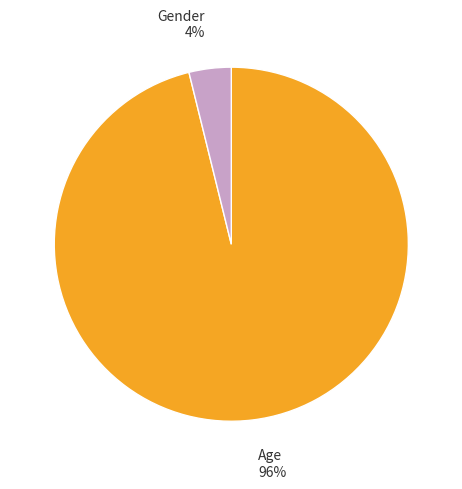

To the nearest percent, what portion does Age represent?

96%